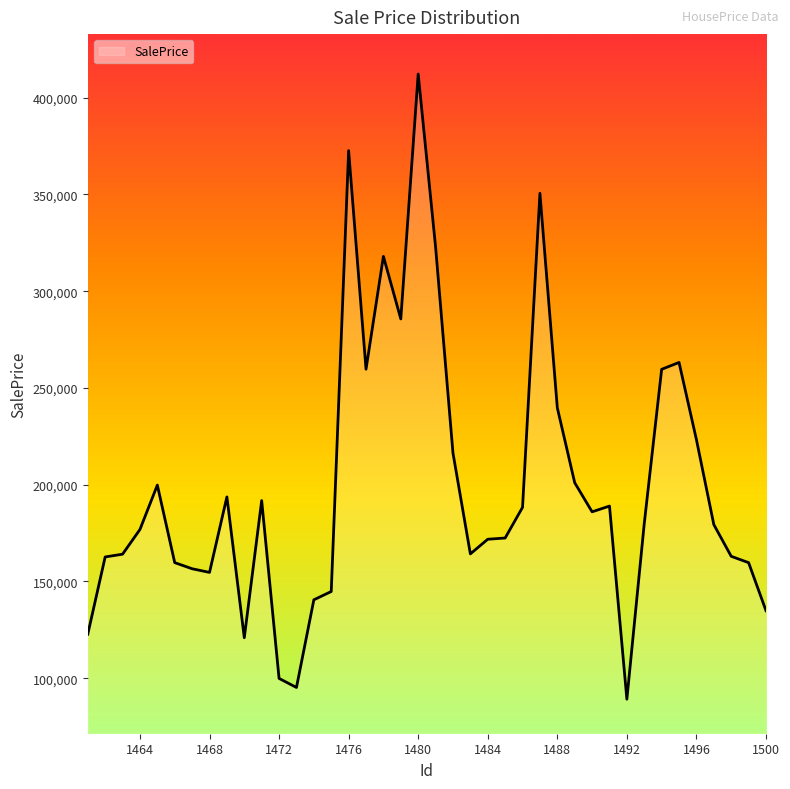

What is the greatest value displayed?

412196.6